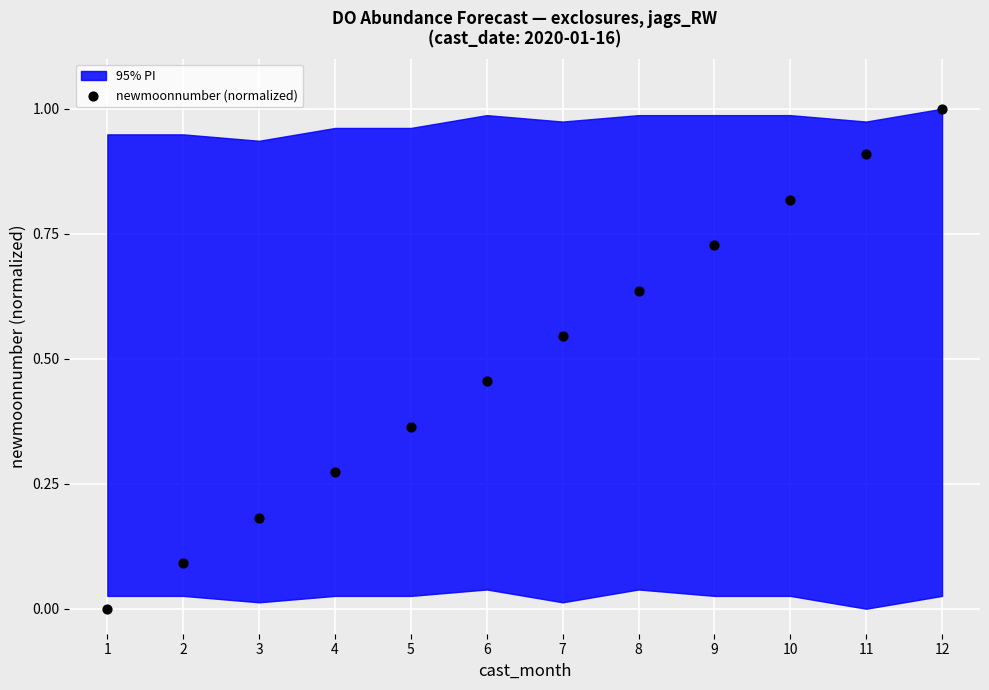

What is the average X value?

6.5